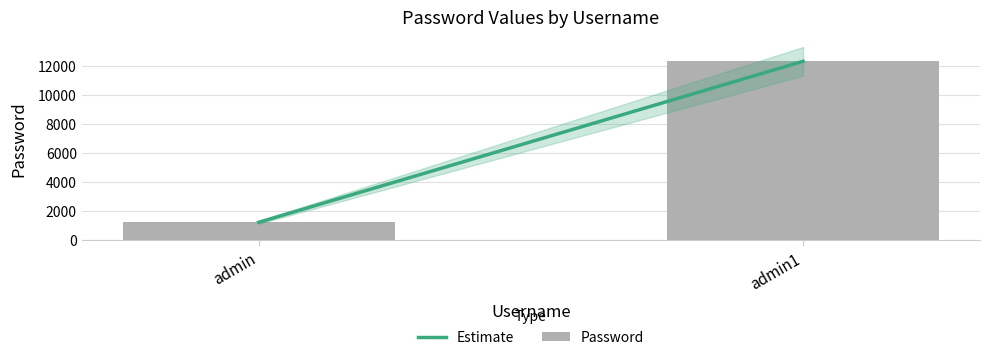

How many values are between 1234 and 12345?

2